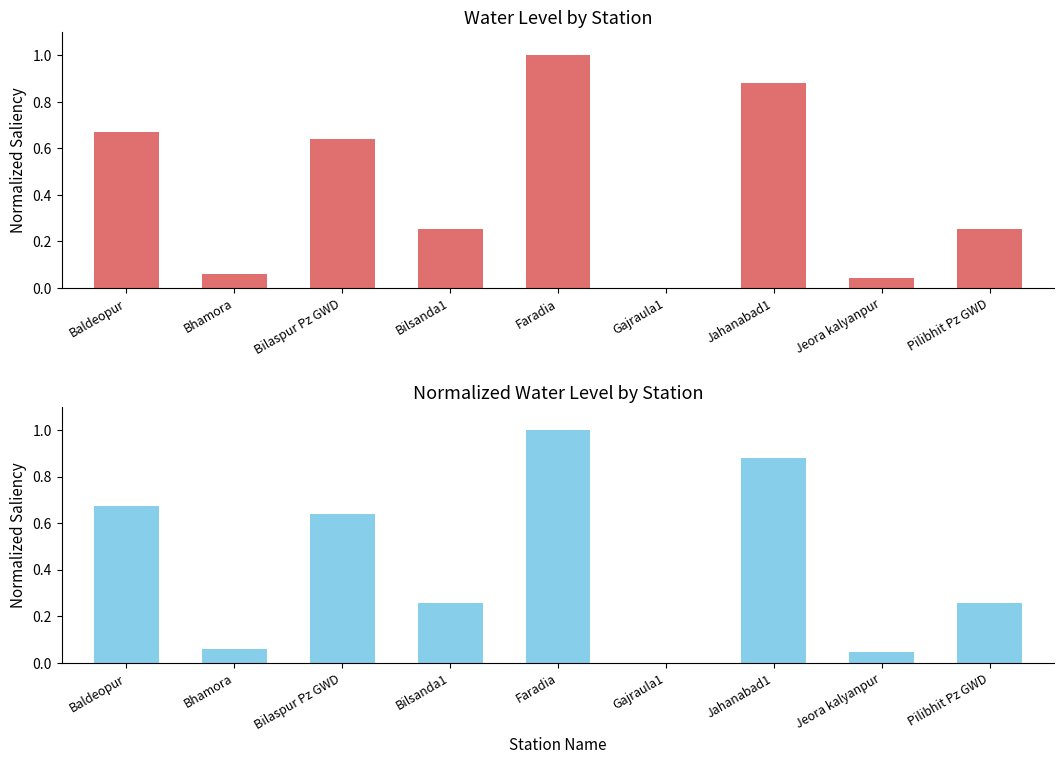

Which has a higher value, Bhamora or Pilibhit Pz GWD?

Pilibhit Pz GWD